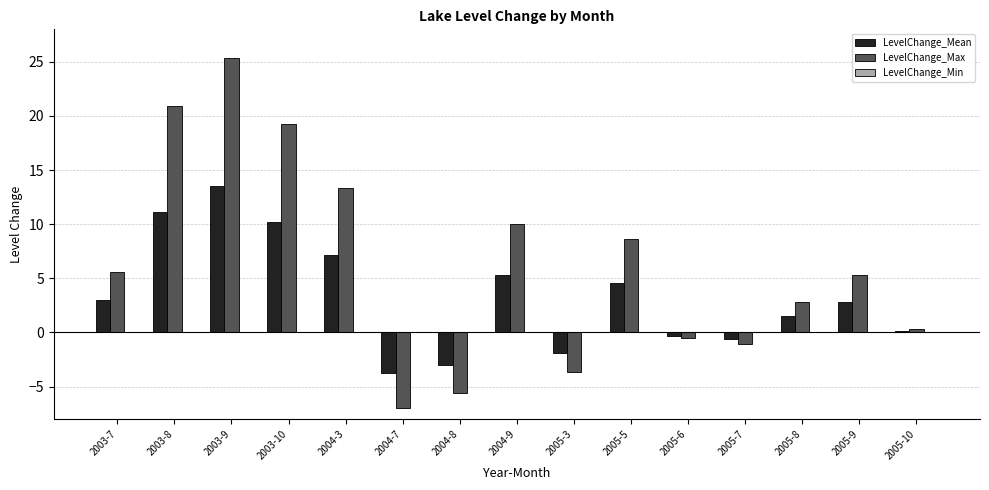

Between 2003-9 and 2004-7, which series saw the biggest shift?

LevelChange_Max